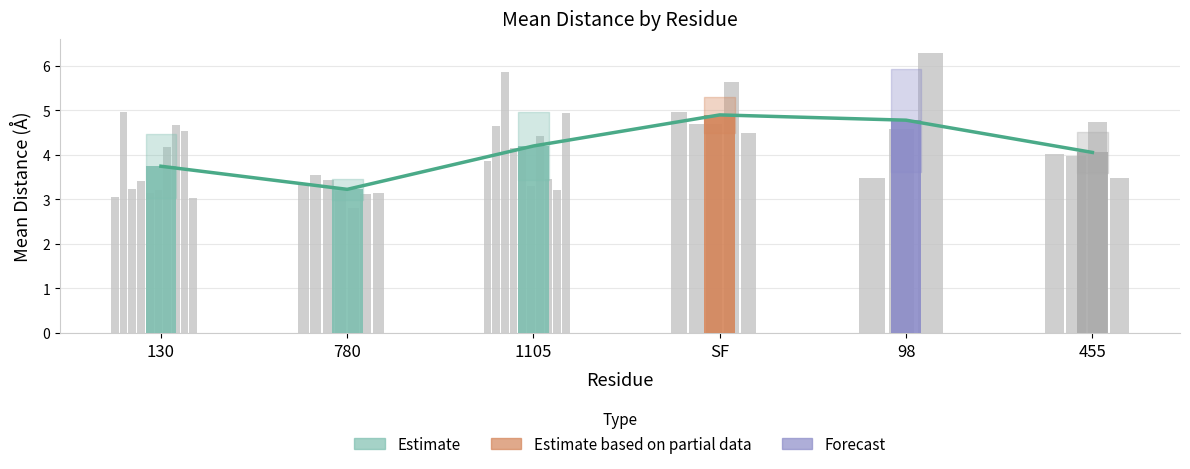

What is the greatest value displayed?

4.9